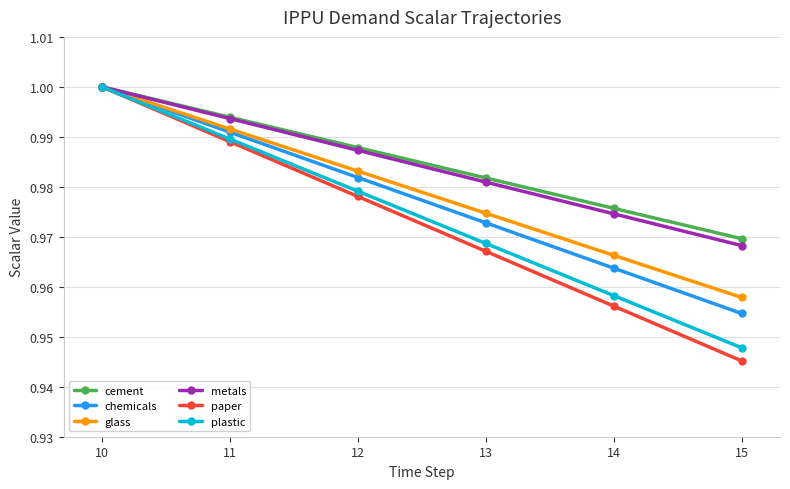

How many lines are shown in the chart?

6